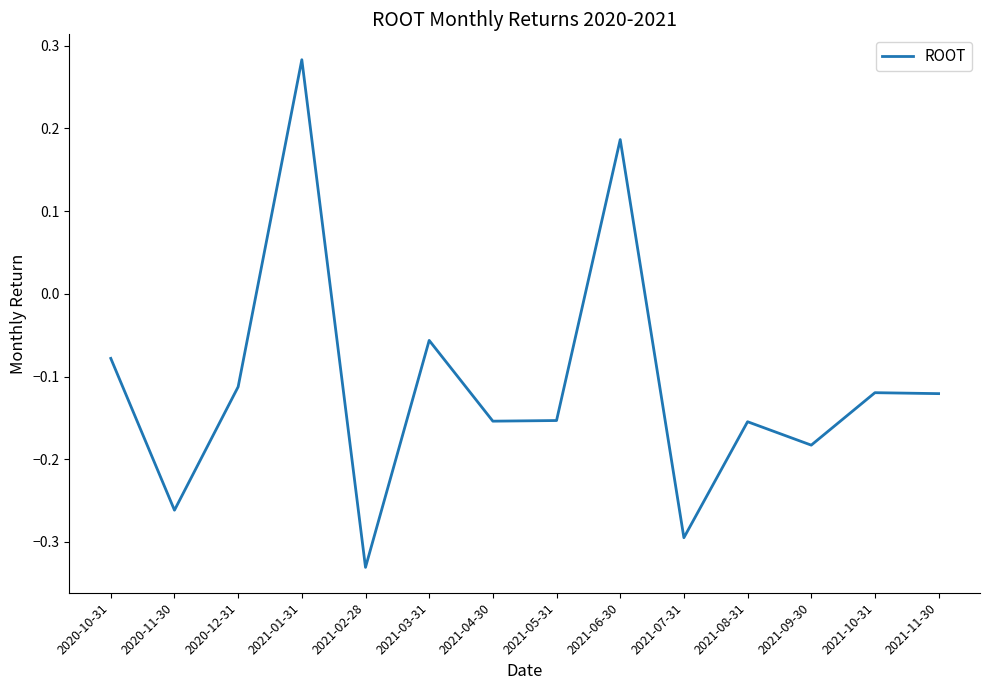

How many lines are shown in the chart?

1